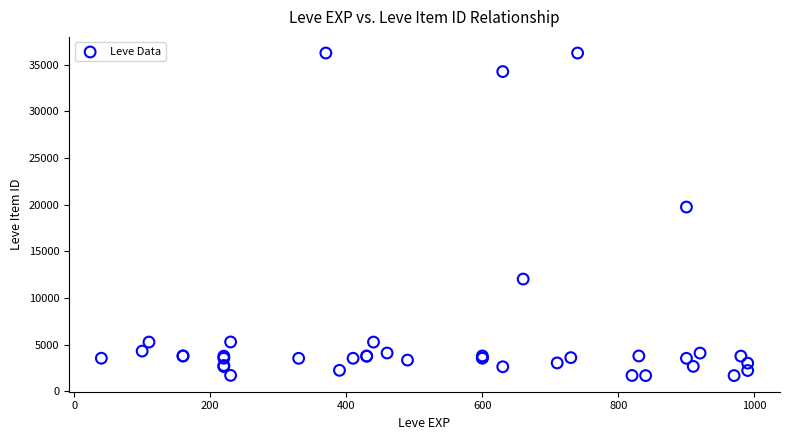

What Y value in the scatter plot is closest to 18967?

19744